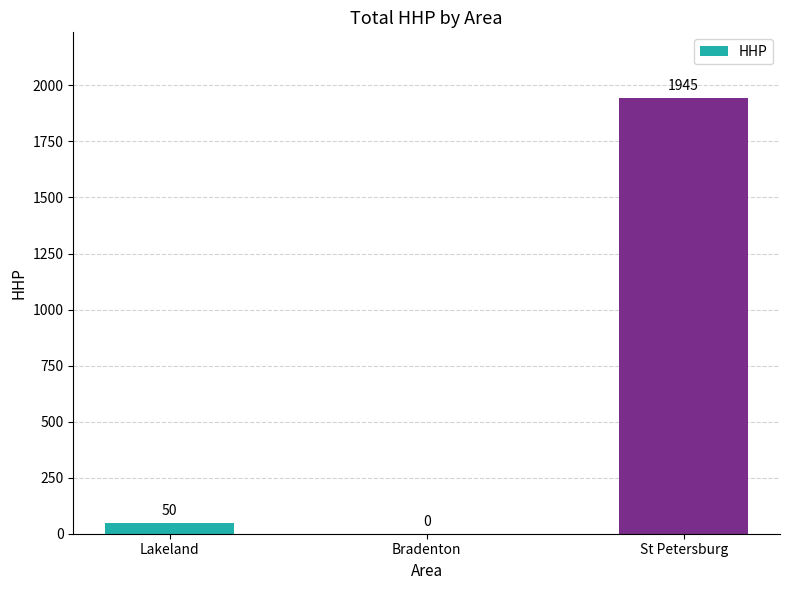

What is the greatest value displayed?

1945